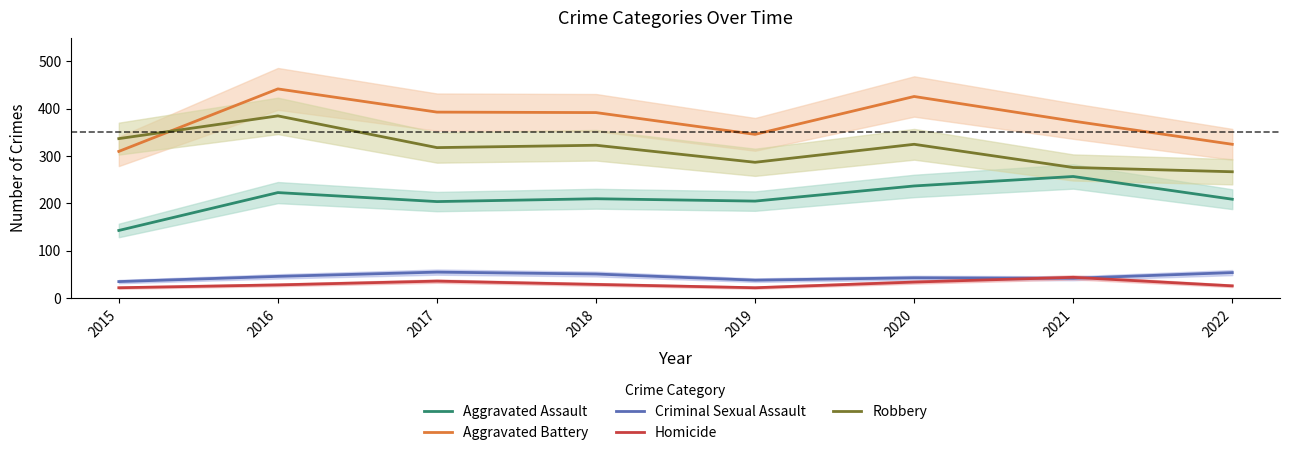

Count the number of data series in this chart.

5